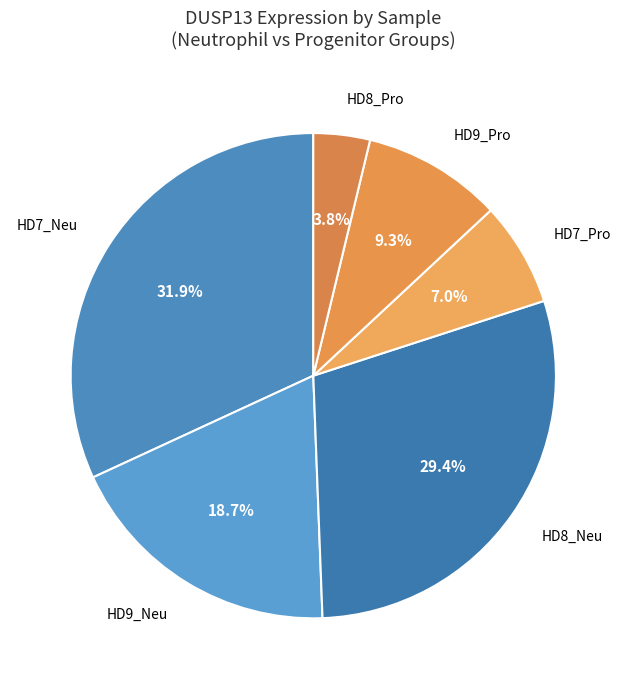

What percentage is the HD7_Neu slice, to the nearest percent?

32%